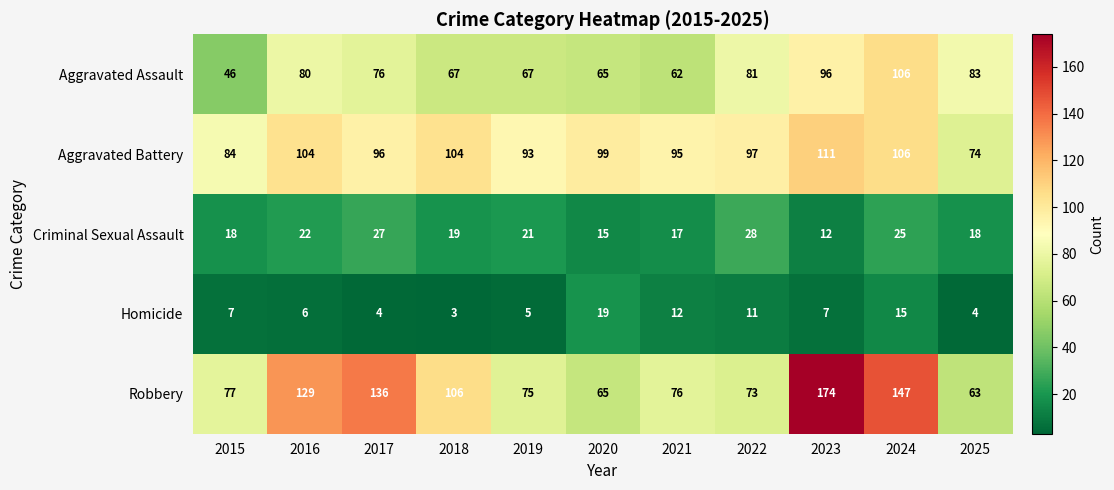

True or false: Homicide has a value of 11 at 2016.

False